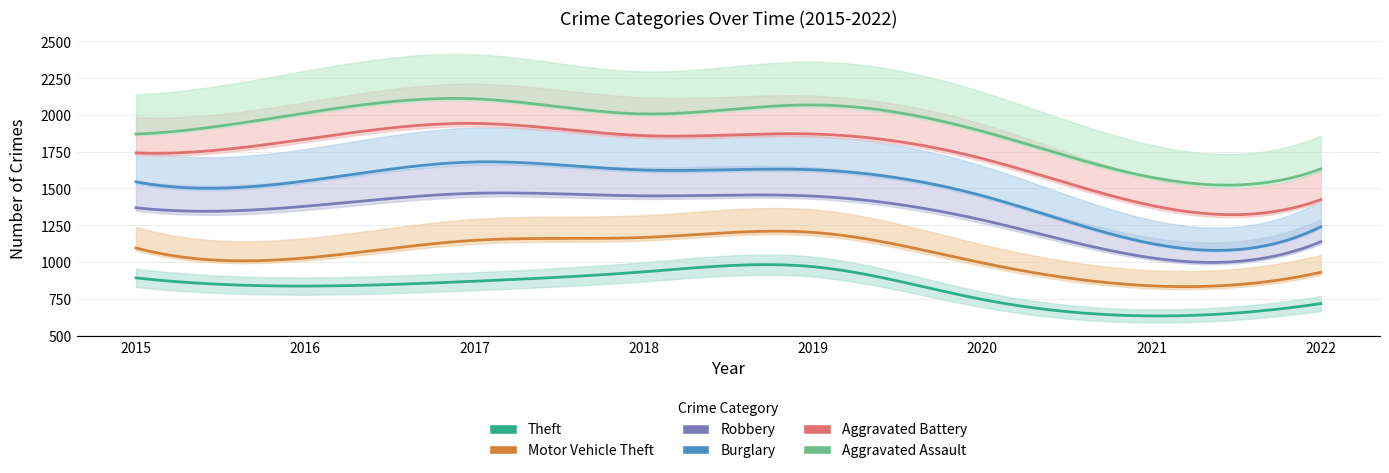

What is the average value of the Robbery series?

290